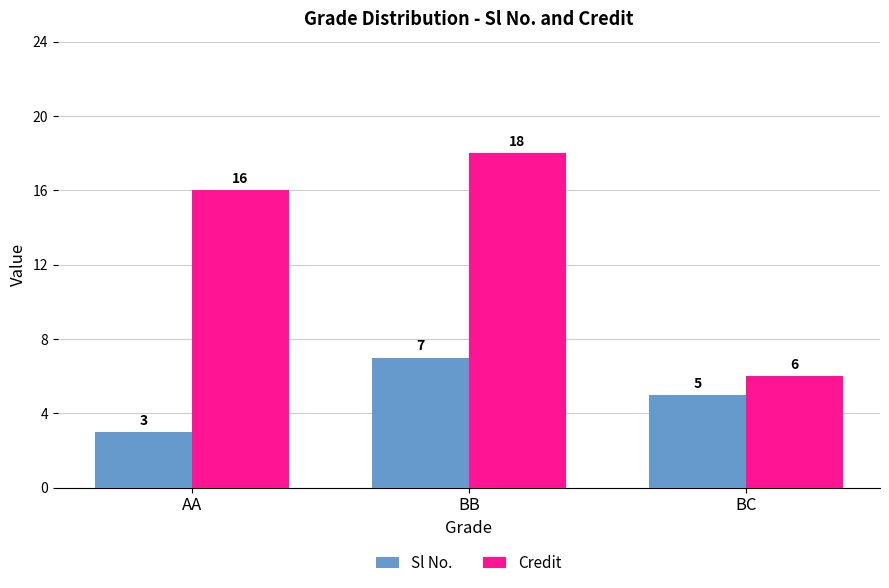

Reading left to right, list all the values displayed in this chart.

Sl No.: AA=3	BB=7	BC=5
Credit: AA=16	BB=18	BC=6